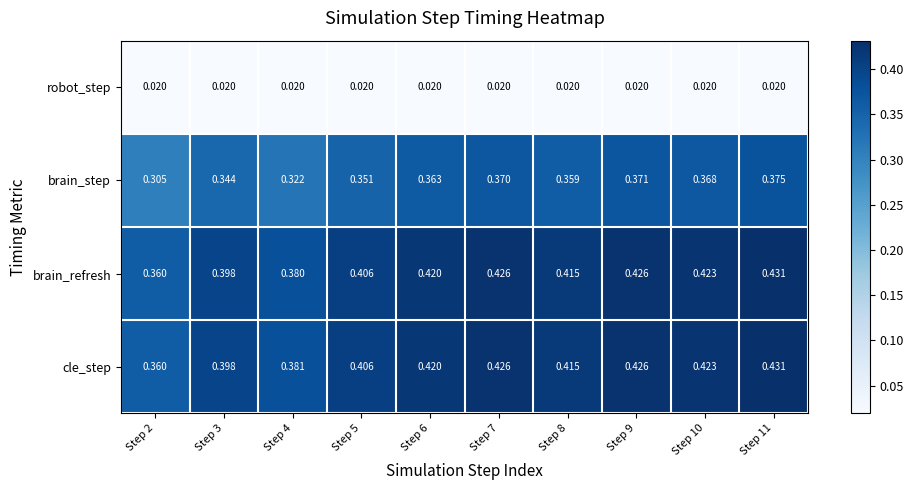

Is the value of brain_step at Step 5 greater than the value of cle_step at Step 8?

No